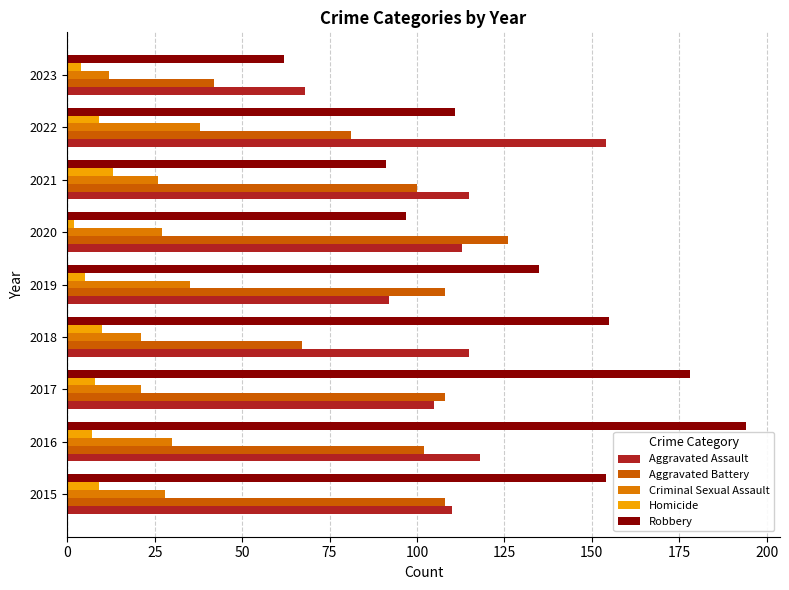

How many distinct data groups are displayed?

5